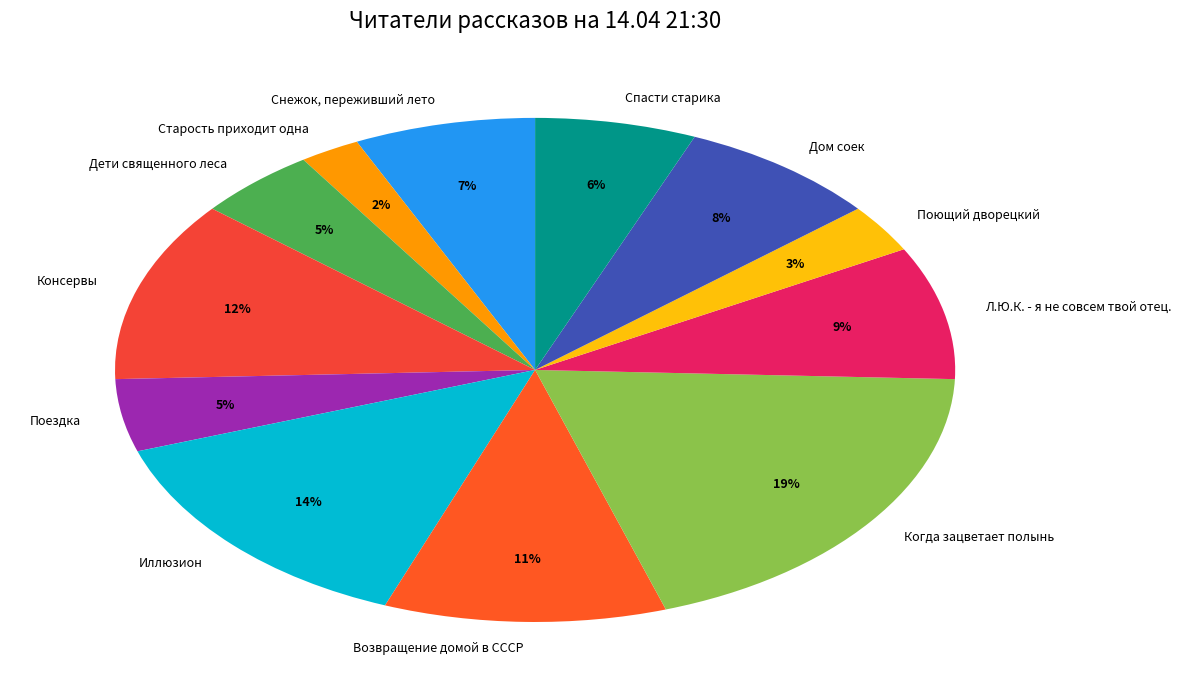

To the nearest percent, what percentage of the pie is Дом соек?

8%